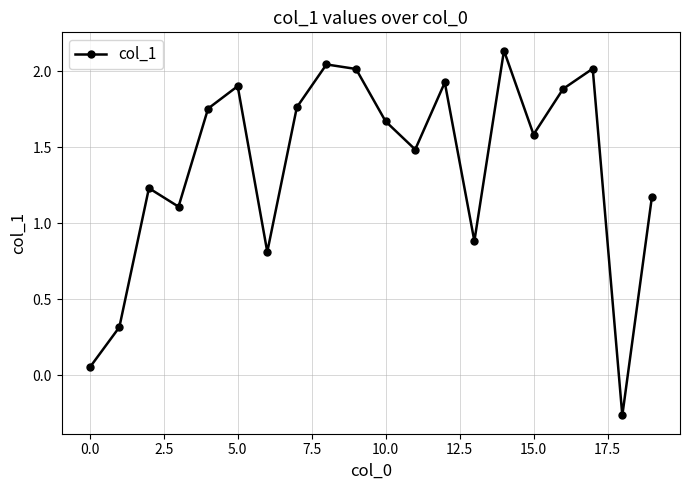

What is the average value?

1.4